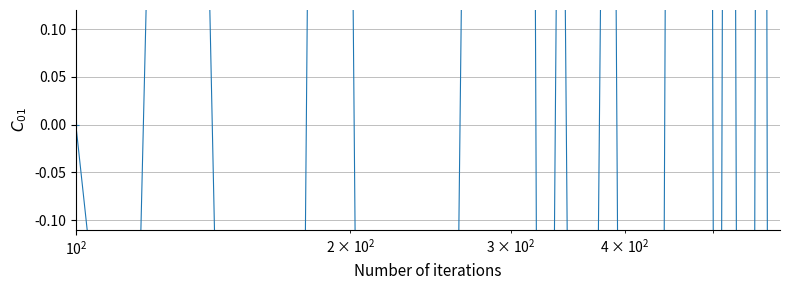

At which category does the data reach its first local valley?

$\mathdefault{10^{2}}$